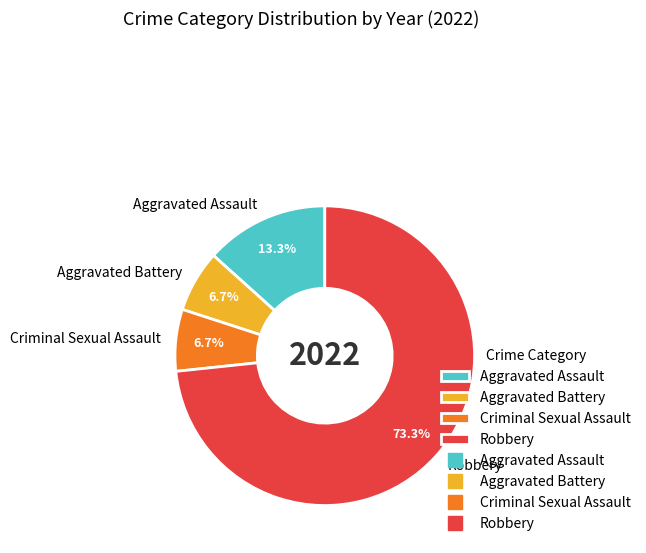

To the nearest percent, what is the combined percentage of Criminal Sexual Assault and Robbery?

80%